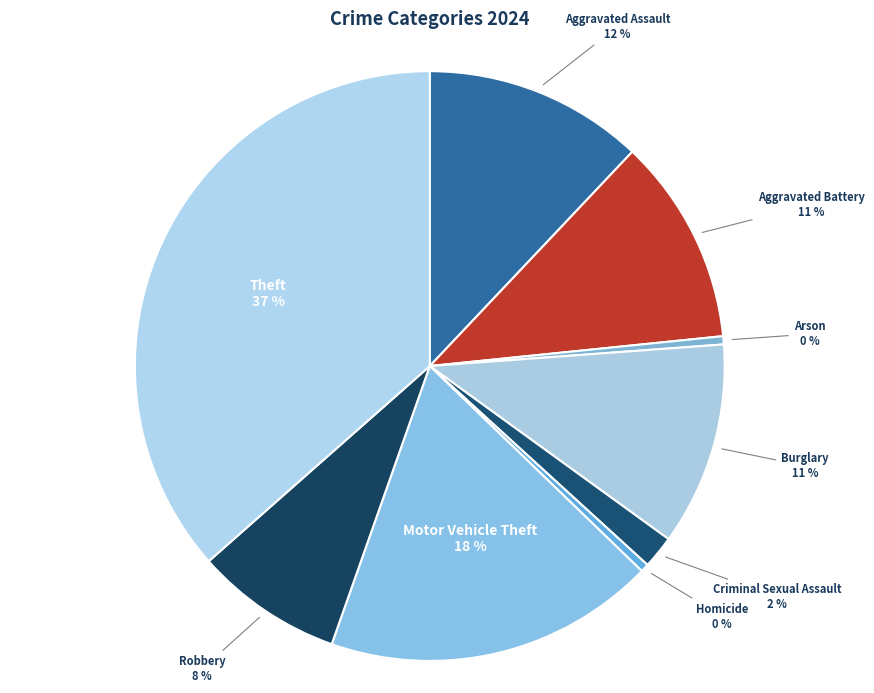

Approximately how many times larger is the value at Aggravated Assault compared to Theft?

0.3